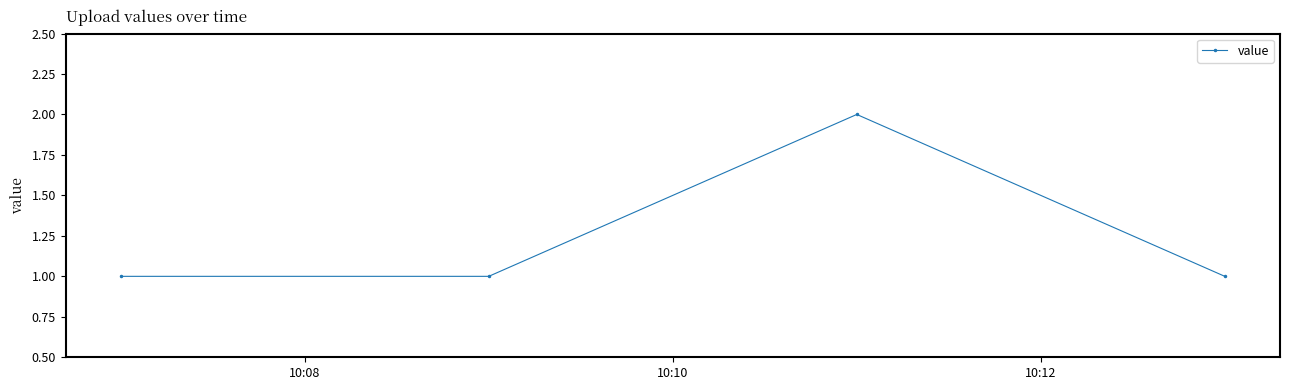

How many interior local peaks (higher than both neighbors) does the data have?

1